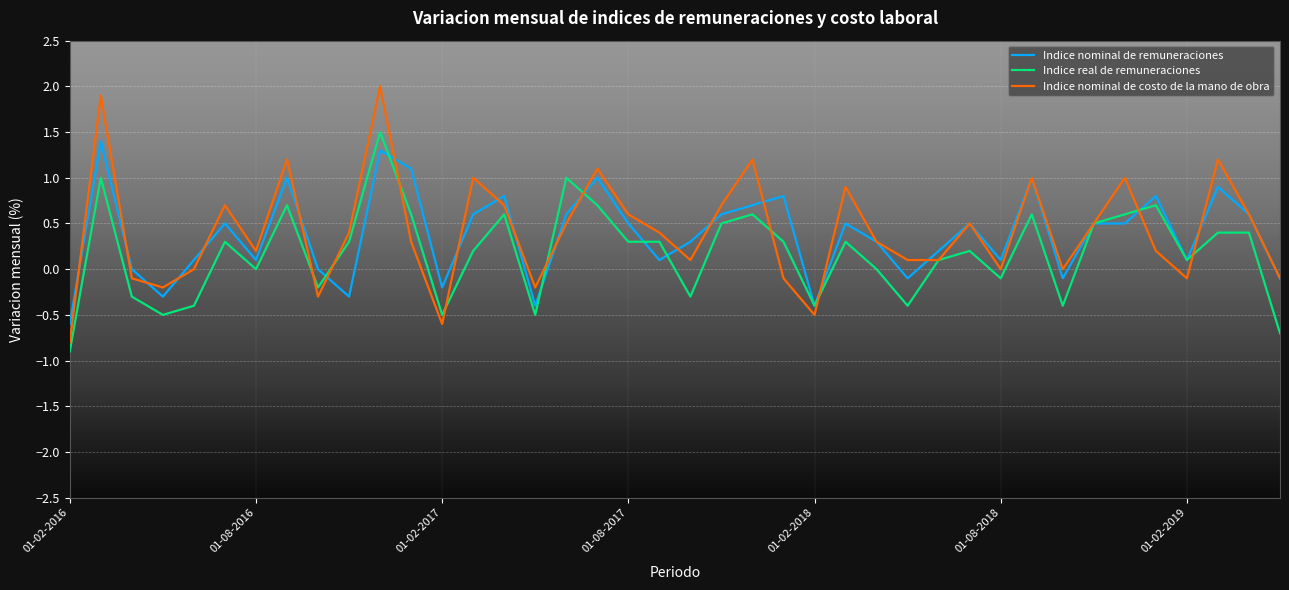

What is the maximum value shown in the chart?

2.0